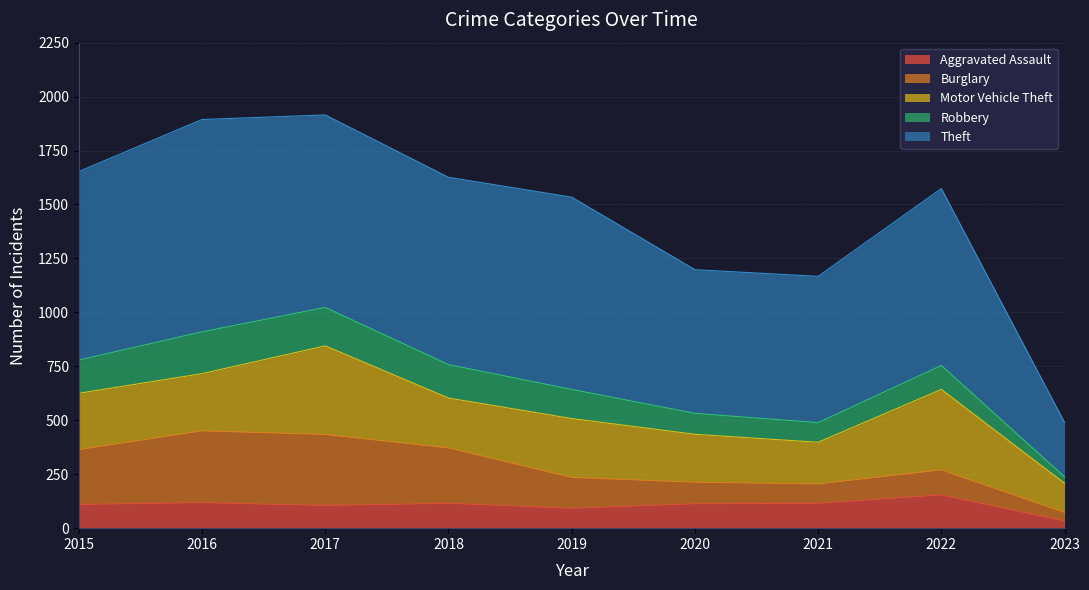

At which label does Theft reach its minimum?

2023